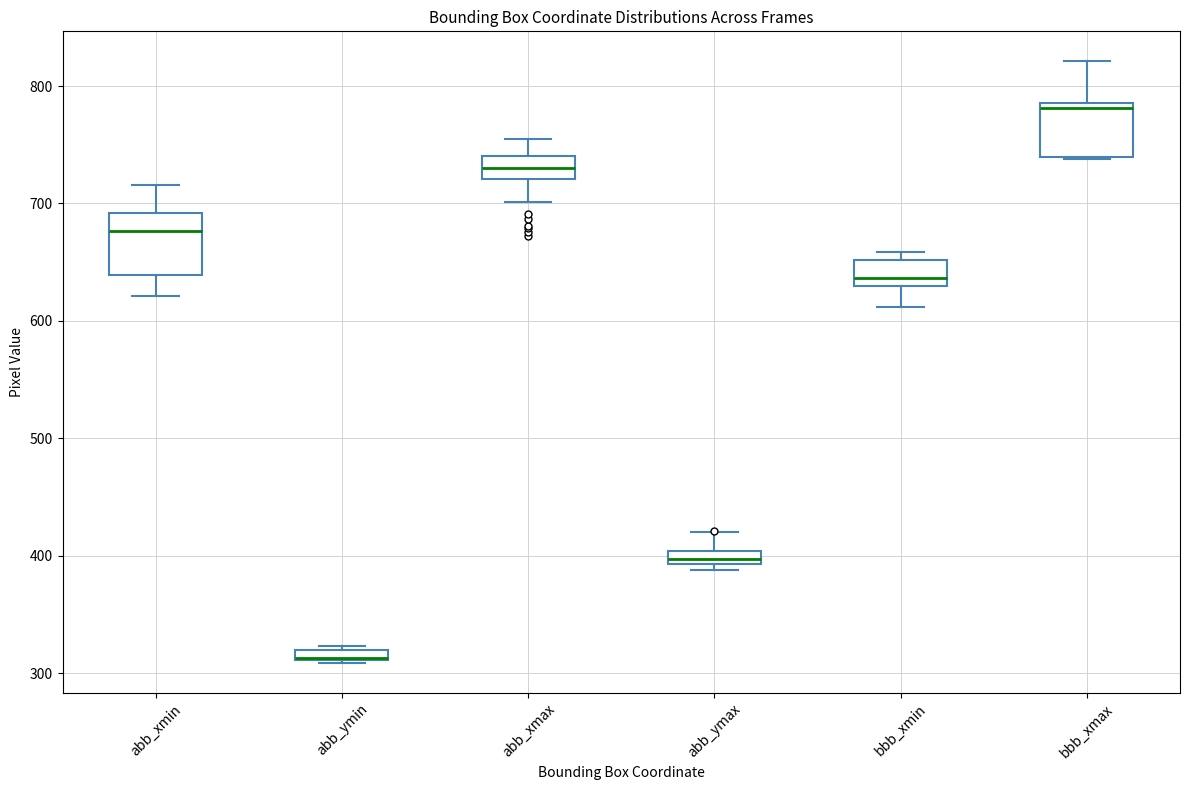

Where does the median line of the box for abb_xmax sit on the y-axis? The values are not printed on the chart, so give them approximately, as read against the axis.

730